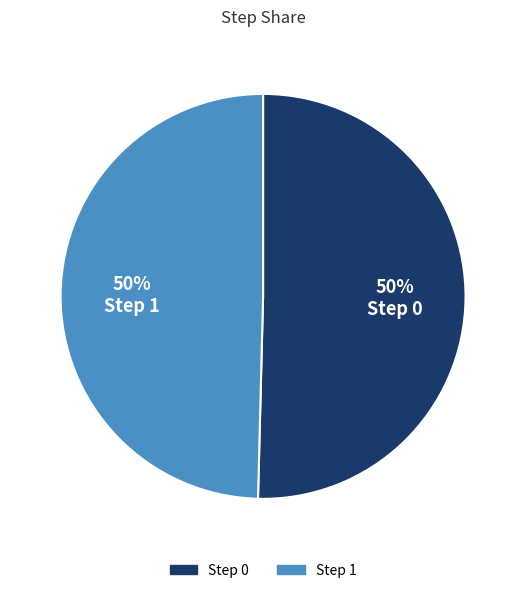

To the nearest percent, what is the average slice percentage?

50%